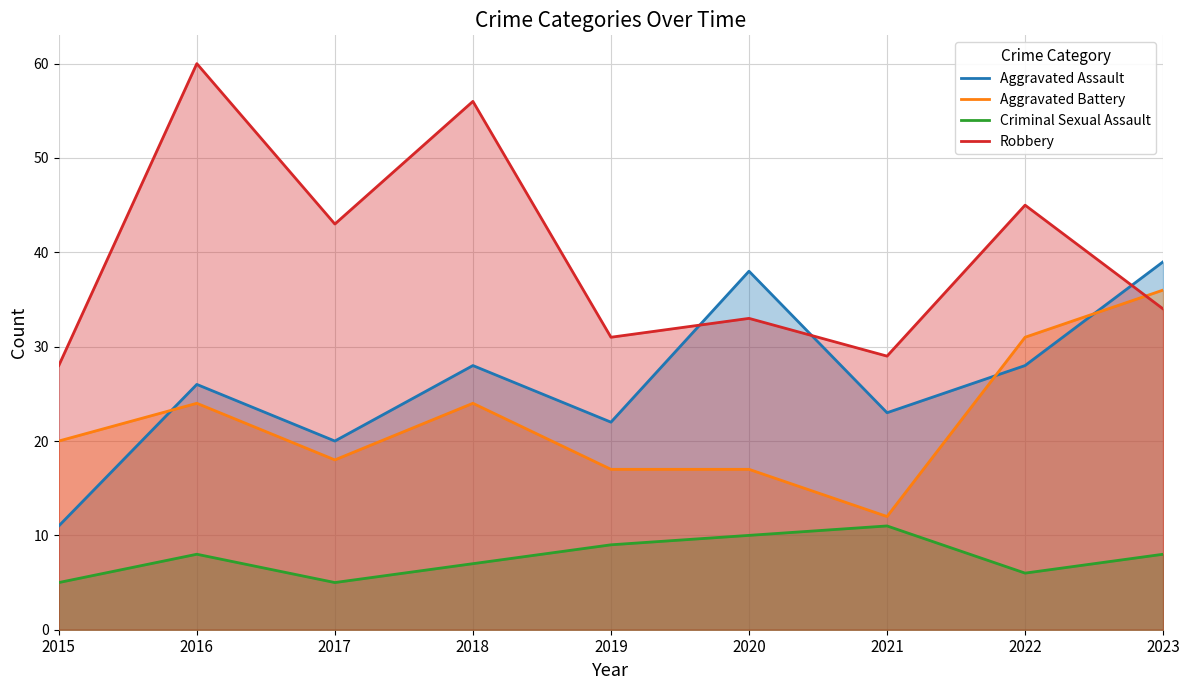

Which has a higher value, 2020 or 2018?

2020